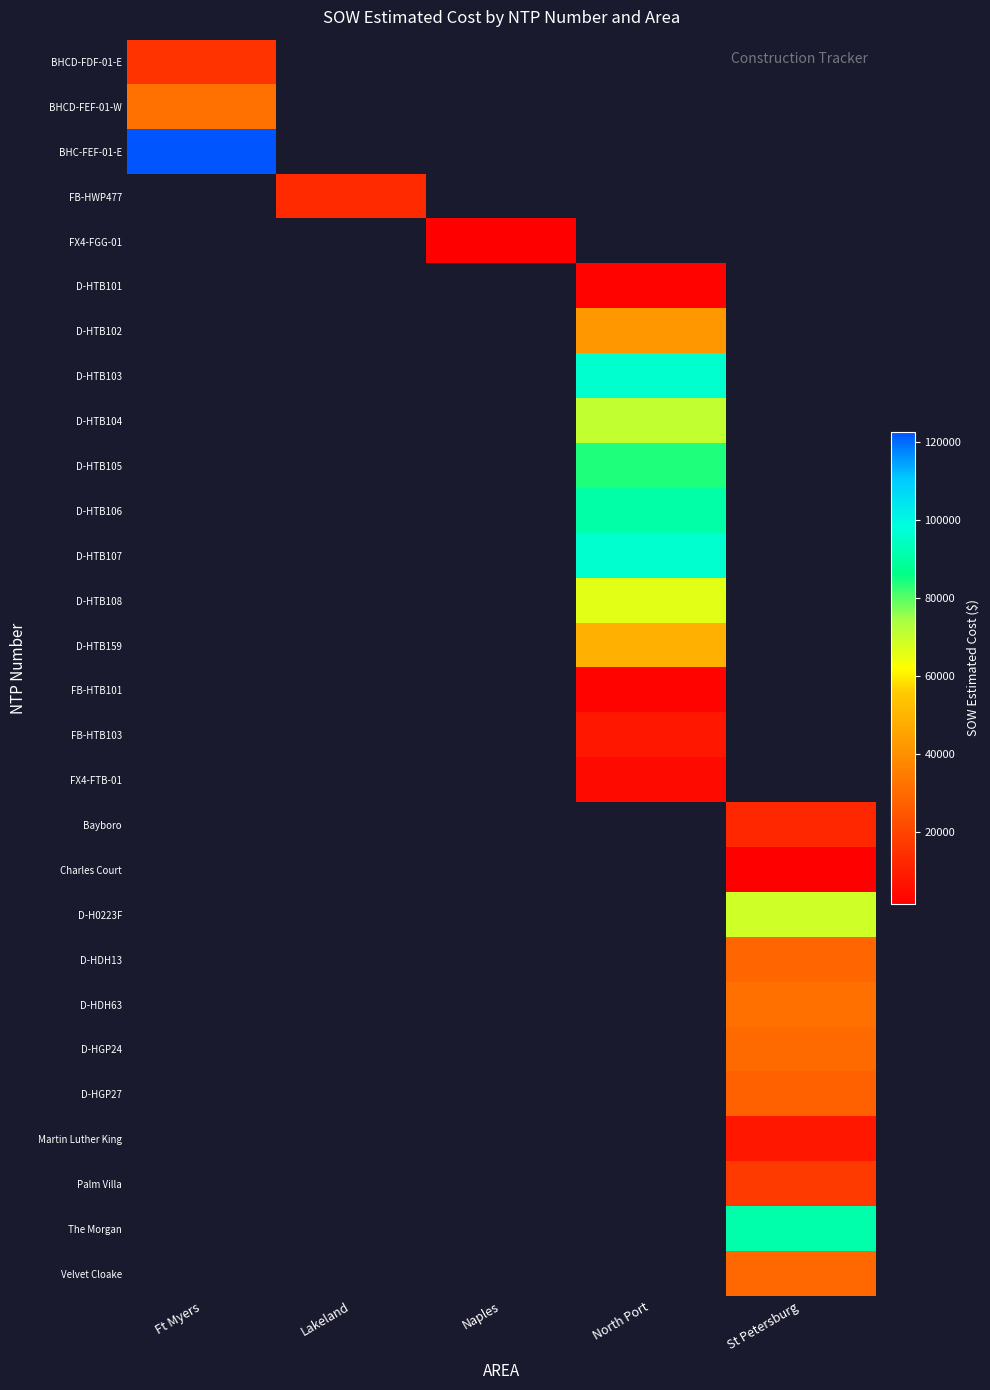

Which has a higher value, Naples or North Port?

North Port